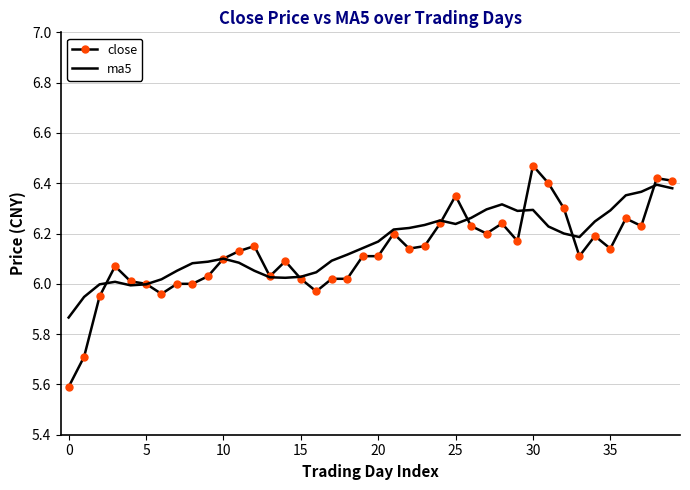

True or false: ma5 and close intersect in this chart.

True